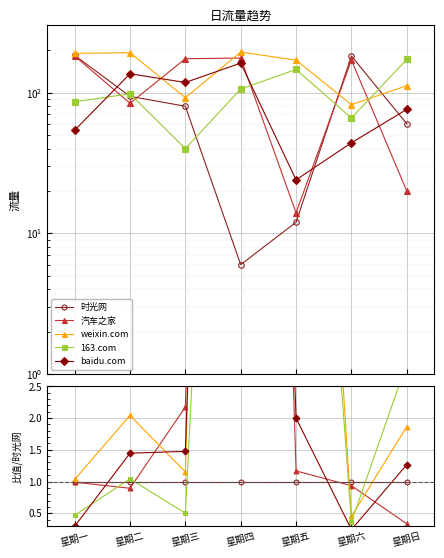

Which category has the highest value in the 时光网 series?

星期一